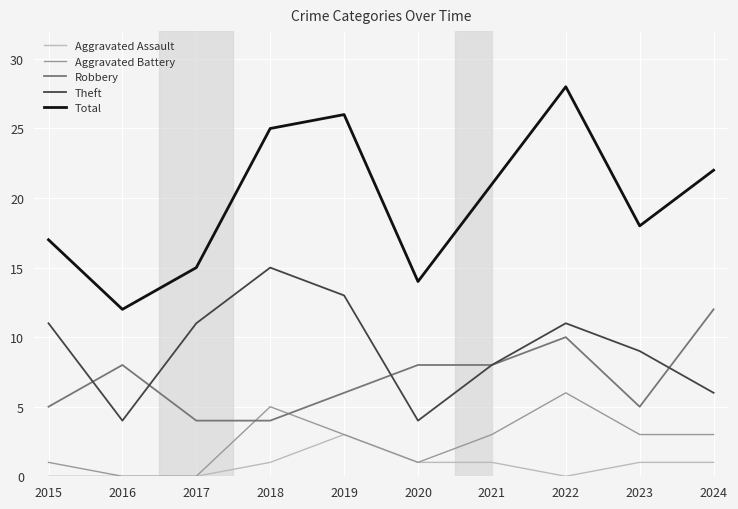

How many times do Aggravated Battery and Robbery cross each other?

2